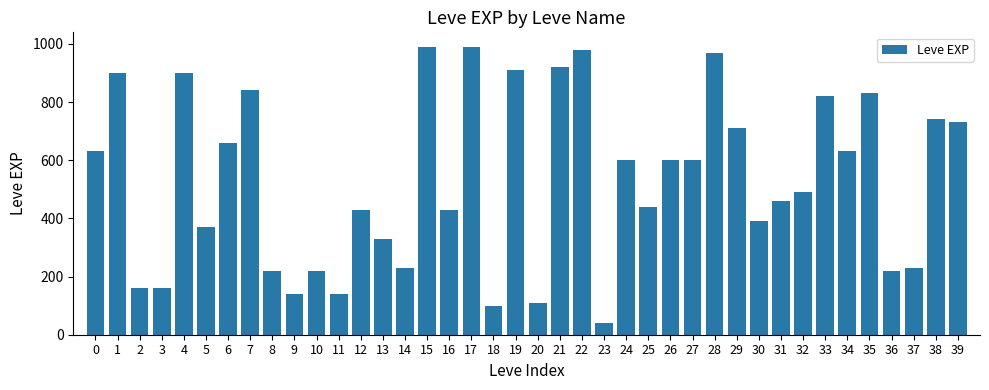

What is the value of the 11th bar from the left?

220